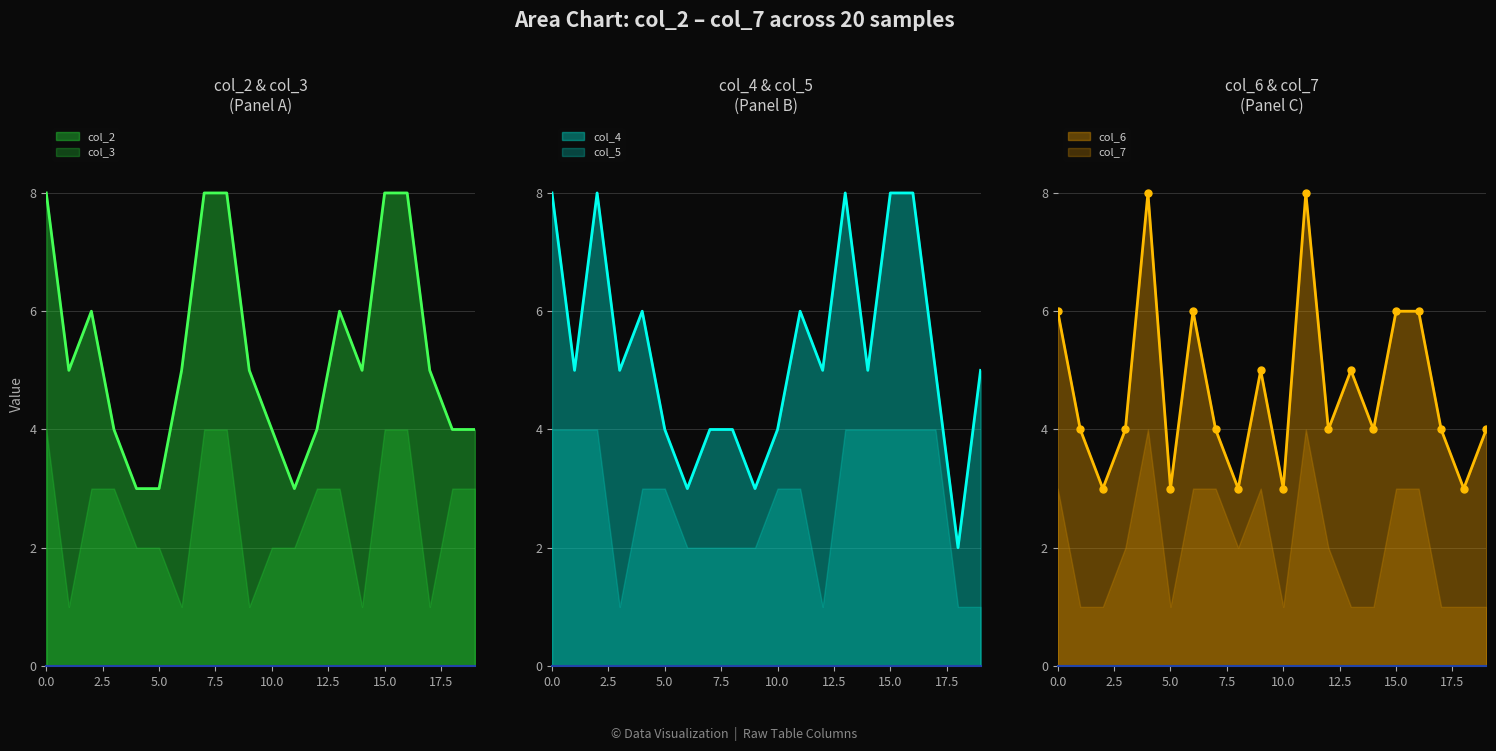

What is the lowest value of the col_5 series?

1